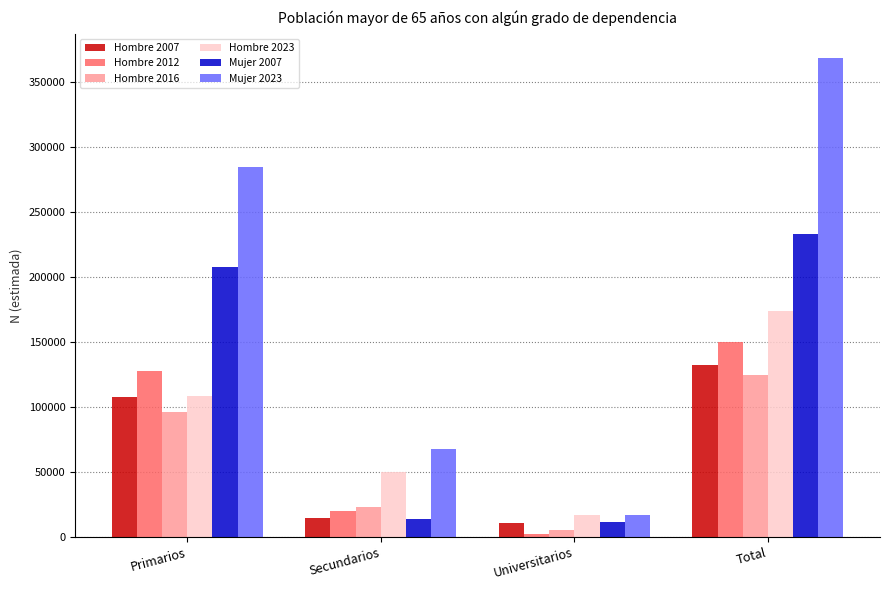

What is the difference between the Hombre 2023 values at Primarios and Total?

66079